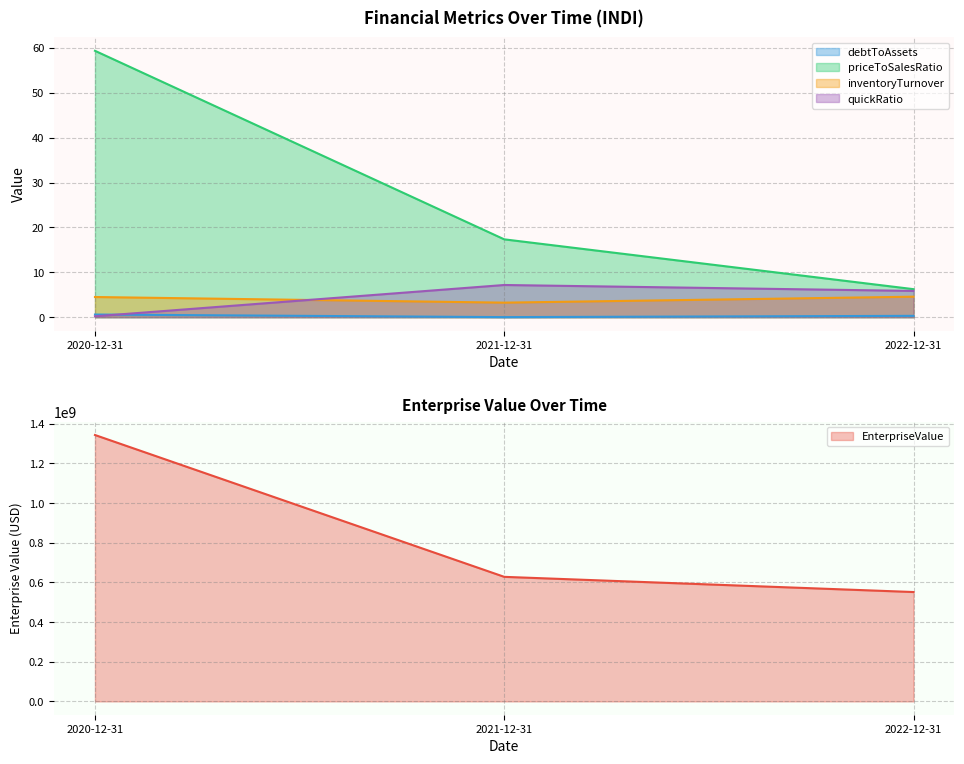

At which category does the chart reach its peak across all series?

2020-12-31